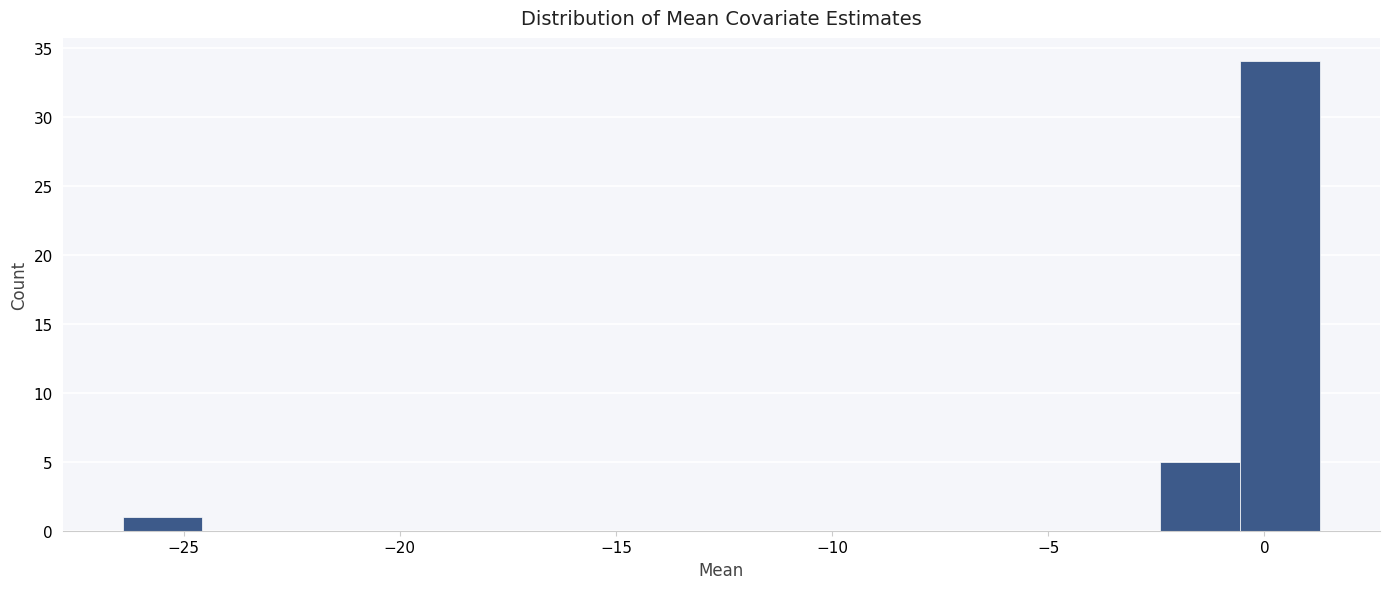

Around what value on the x-axis is the tallest bar? Give the approximate position of its centre, as read against the axis.

0.5